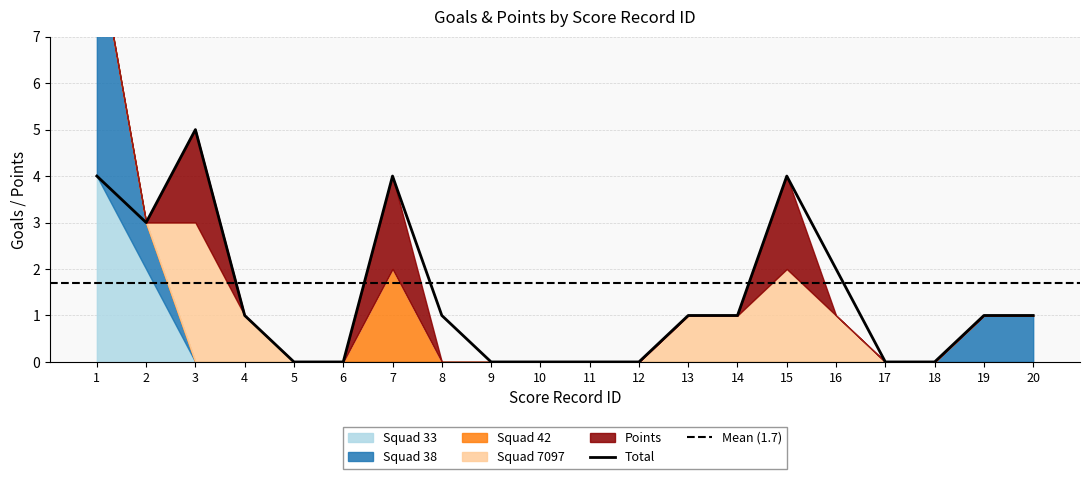

Reading right to left, list all the values displayed in this chart.

goals_squad33: 20=0	19=0	18=0	17=0	16=0	15=0	14=0	13=0	12=0	11=0	10=0	9=0	8=0	7=0	6=0	5=0	4=0	3=0	2=2	1=4
goals_squad38: 20=1	19=1	18=0	17=0	16=0	15=0	14=0	13=0	12=0	11=0	10=0	9=0	8=0	7=0	6=0	5=0	4=0	3=0	2=1	1=5
goals_squad42: 20=0	19=0	18=0	17=0	16=0	15=0	14=0	13=0	12=0	11=0	10=0	9=0	8=0	7=2	6=0	5=0	4=0	3=0	2=0	1=0
goals_squad7097: 20=0	19=0	18=0	17=0	16=1	15=2	14=1	13=1	12=0	11=0	10=0	9=0	8=0	7=0	6=0	5=0	4=1	3=3	2=0	1=0
points: 20=0	19=0	18=0	17=0	16=0	15=2	14=0	13=0	12=0	11=0	10=0	9=0	8=0	7=2	6=0	5=0	4=0	3=2	2=0	1=0